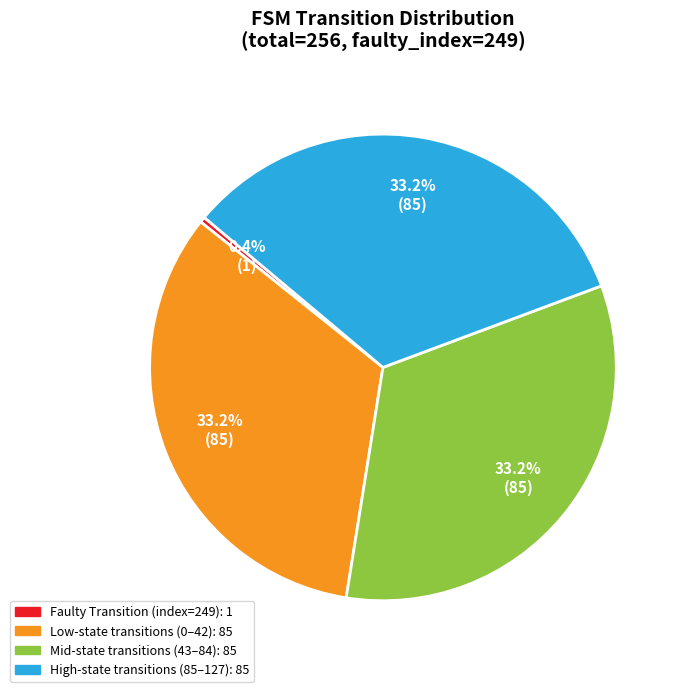

Does any single category account for the majority?

No